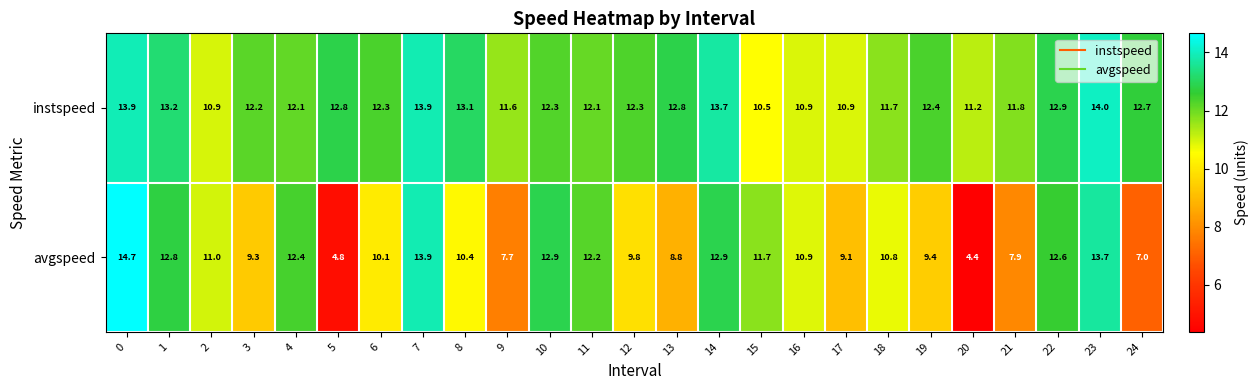

Which series has the widest spread of values?

avgspeed